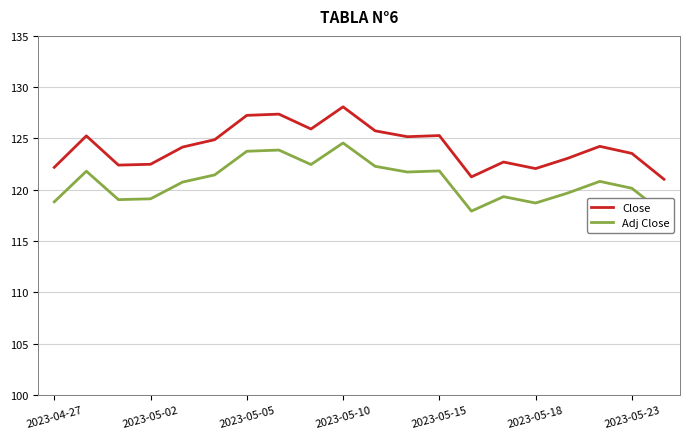

True or false: Close has a value of 128.1 at 2023-05-10.

True